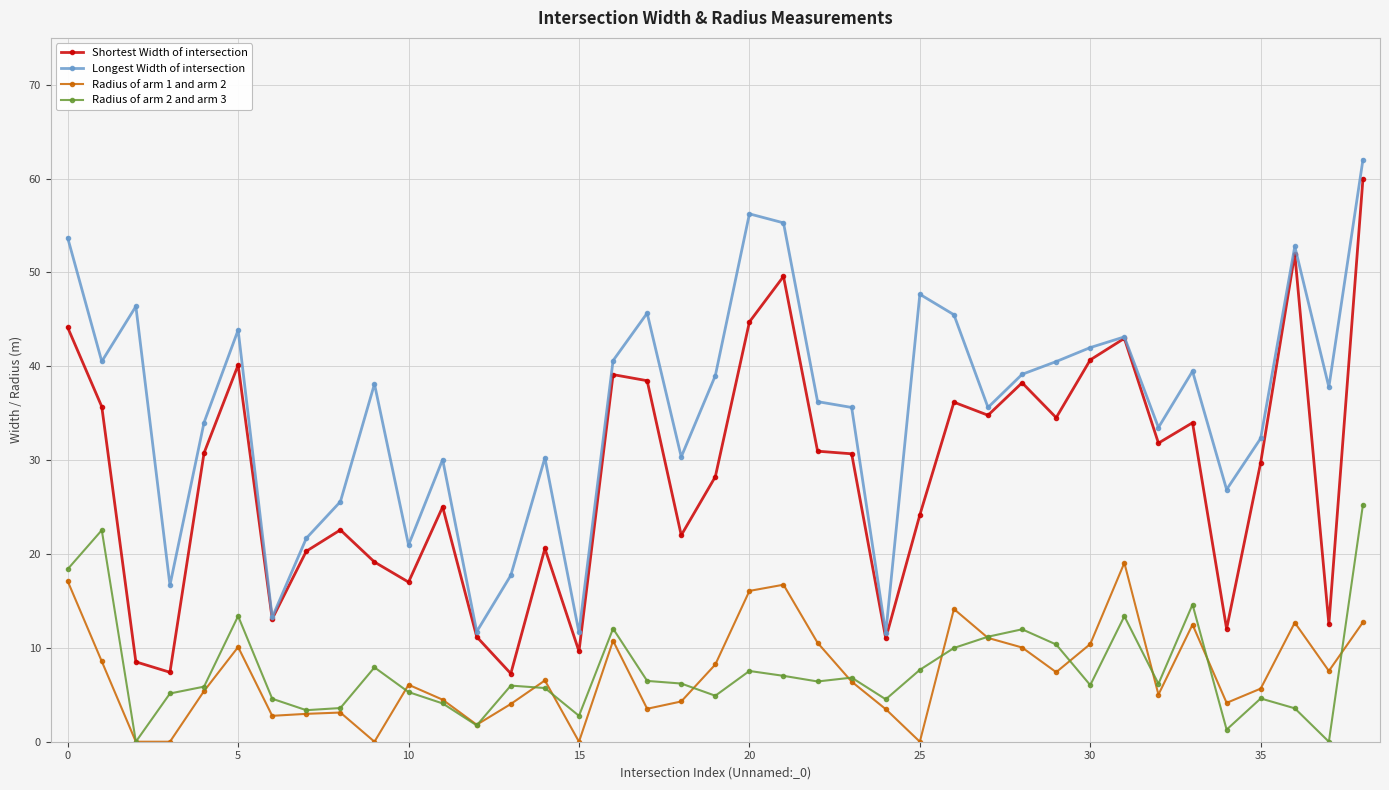

What is the maximum value shown in the chart?

62.0